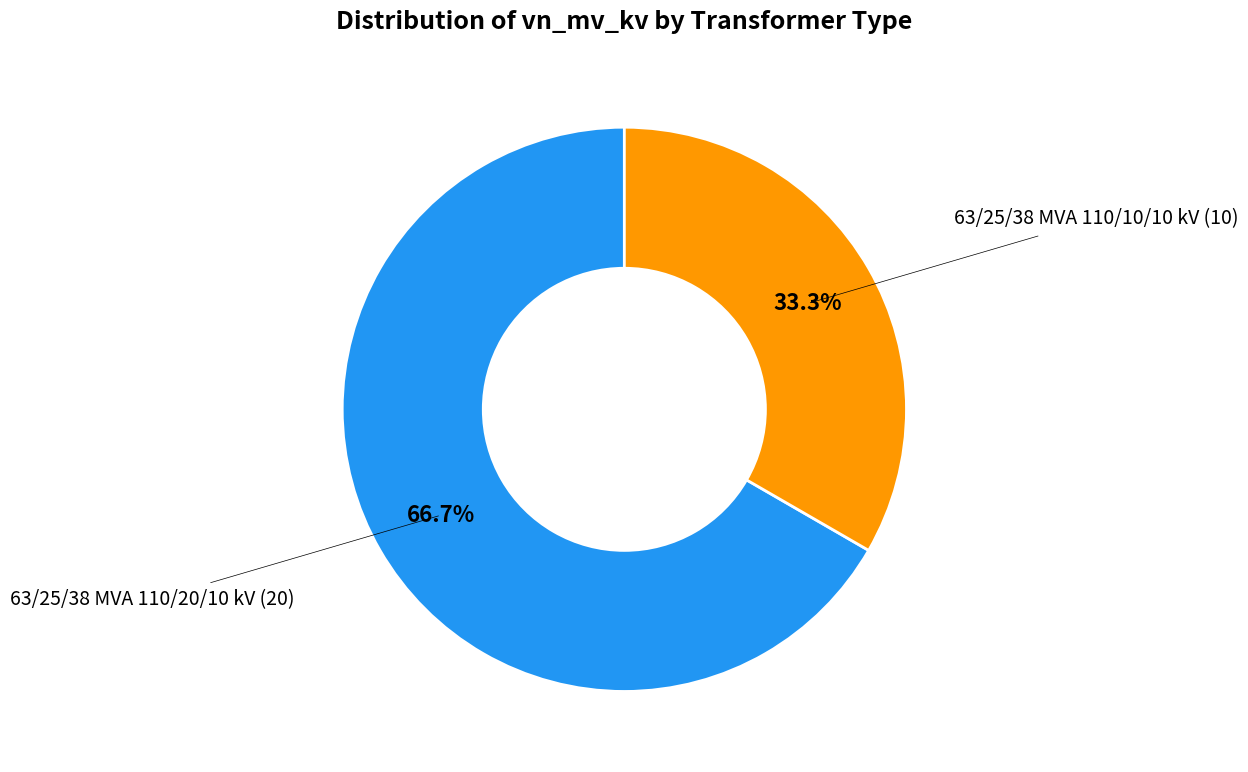

Is there any slice that represents more than half of the pie?

Yes